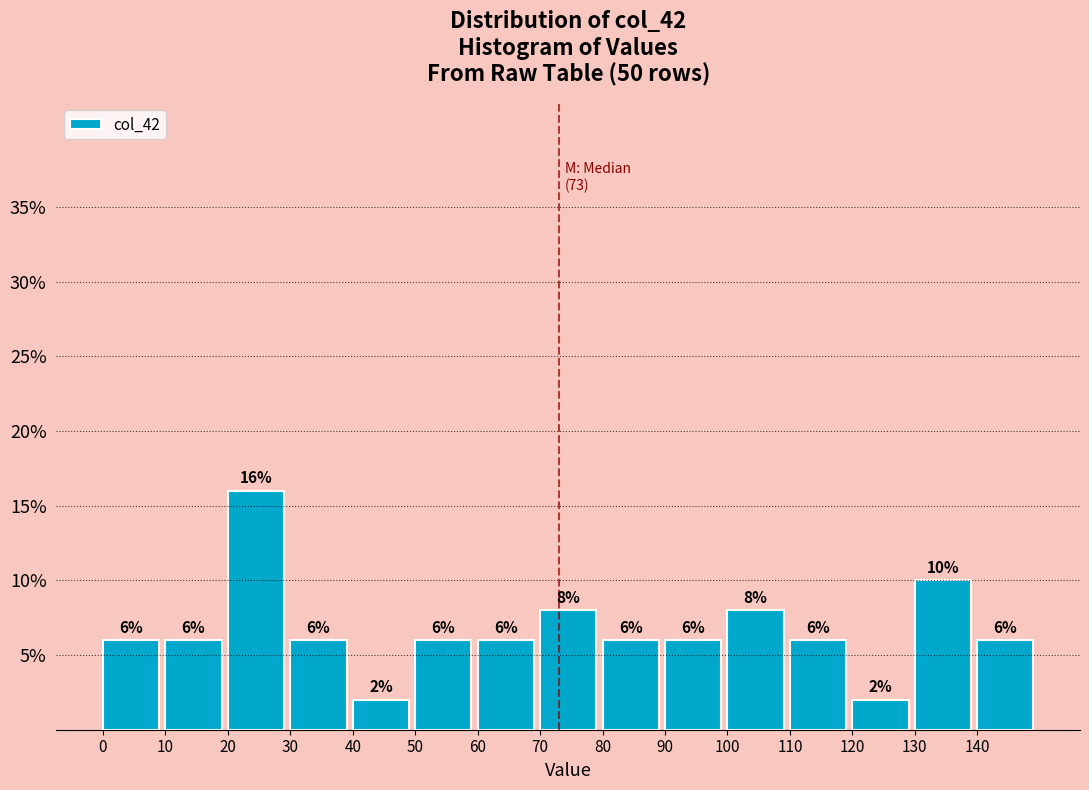

Reading left to right, transcribe this chart: for each bar, give the range it covers on the x-axis and its height.

0 to 10: 6
10 to 20: 6
20 to 30: 16
30 to 40: 6
40 to 50: 2
50 to 60: 6
60 to 70: 6
70 to 80: 8
80 to 90: 6
90 to 100: 6
100 to 110: 8
110 to 120: 6
120 to 130: 2
130 to 140: 10
140 to 150: 6